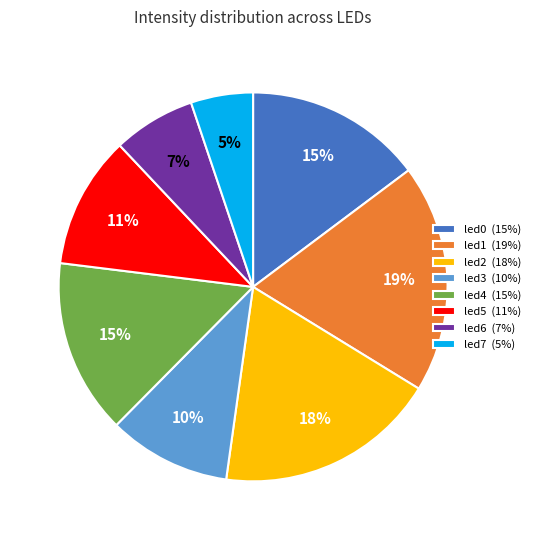

How many slices are in this pie chart?

8